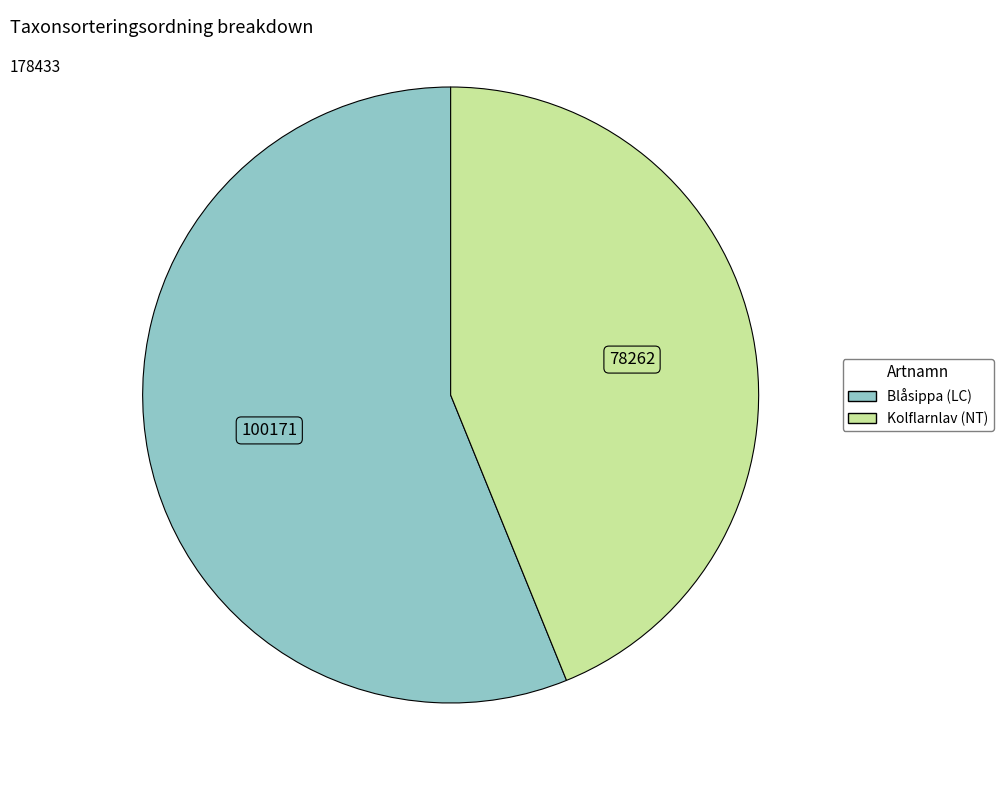

What is the ratio of the value at Kolflarnlav (NT) to the value at Blåsippa (LC)?

0.8